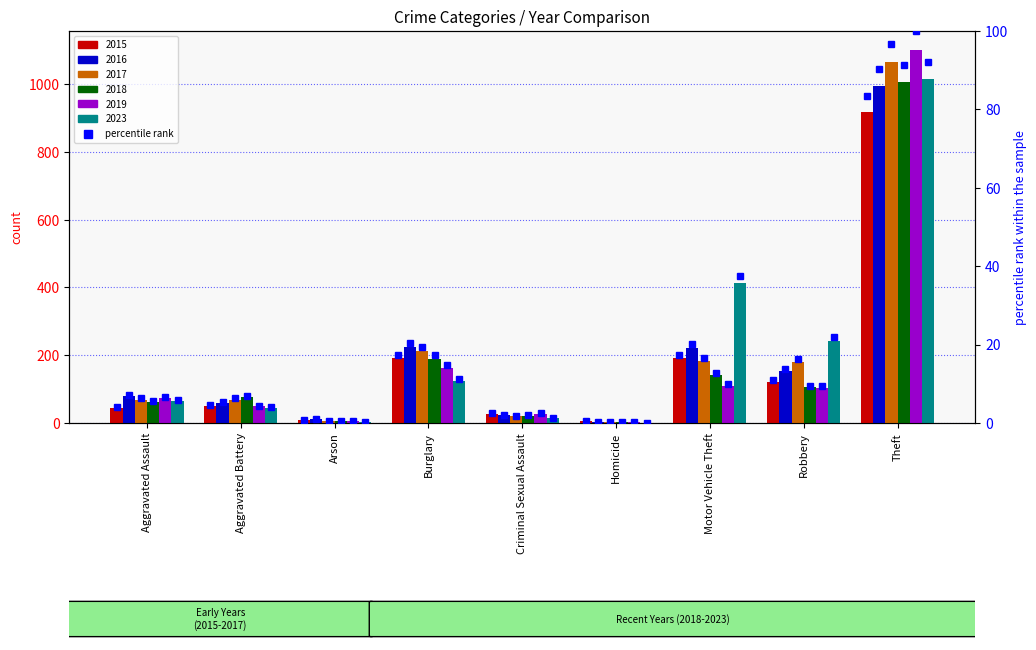

Where does the 2019 pct series first go above 6?

Aggravated Assault